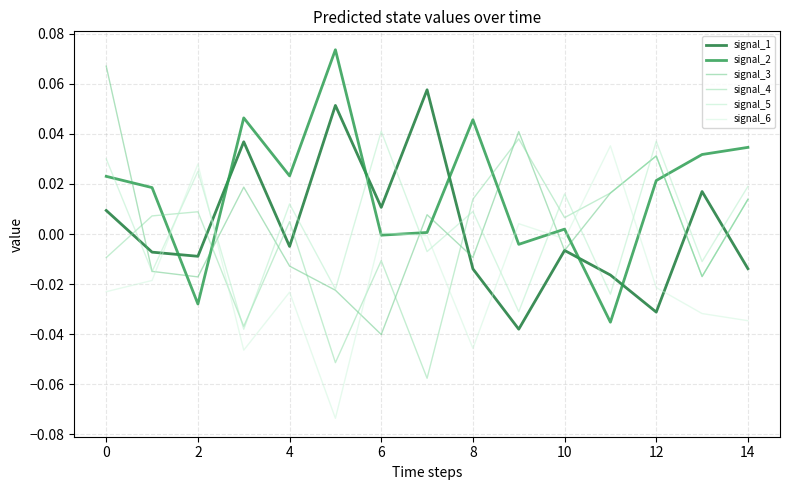

How many times do signal_4 and signal_2 cross each other?

4